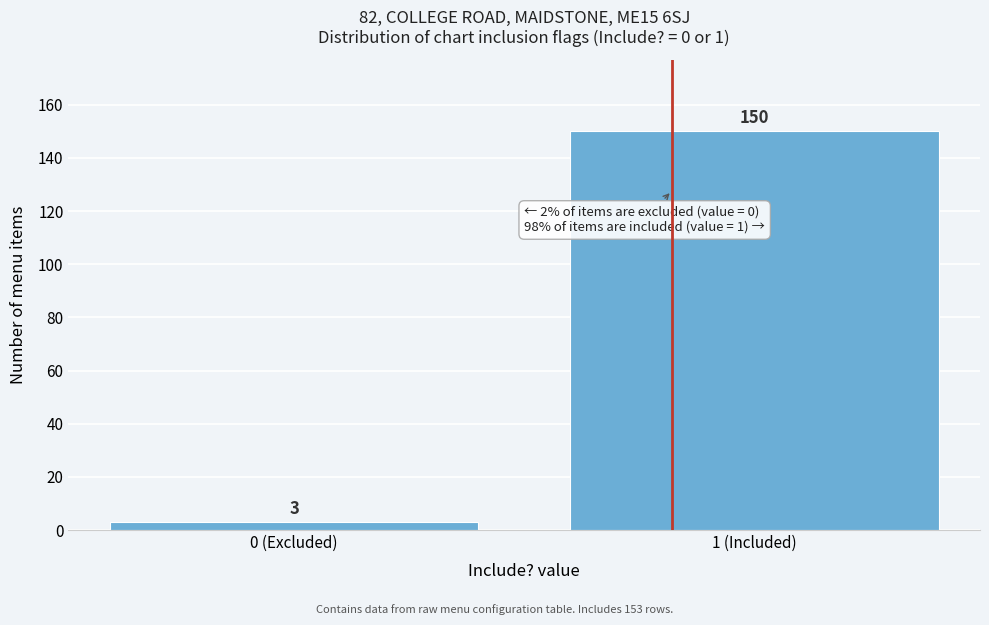

Reading right to left, list all the values displayed in this chart.

1 (Included)=150	0 (Excluded)=3